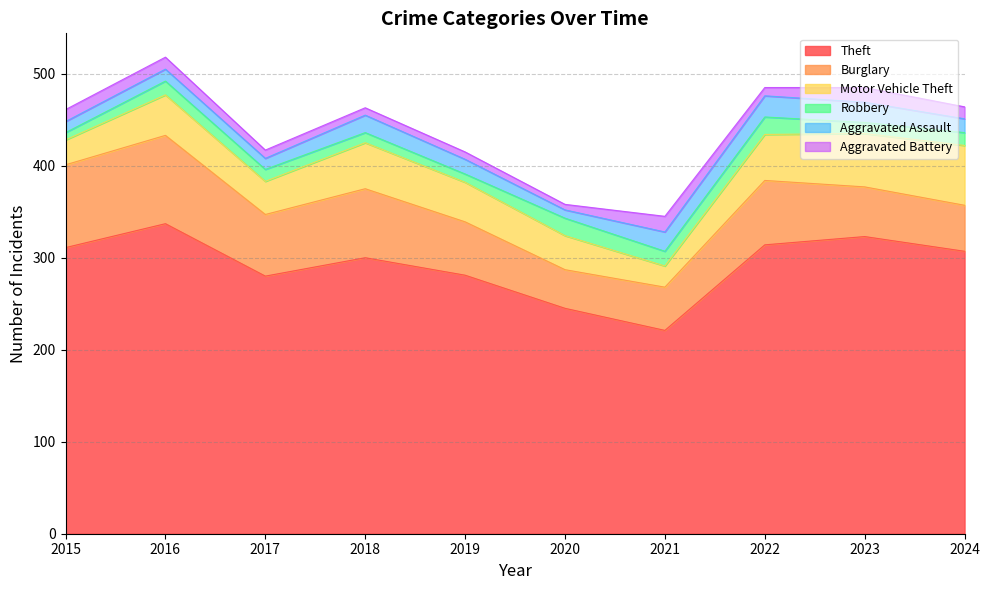

Is the value of Theft at 2024 greater than the value of Robbery at 2021?

Yes